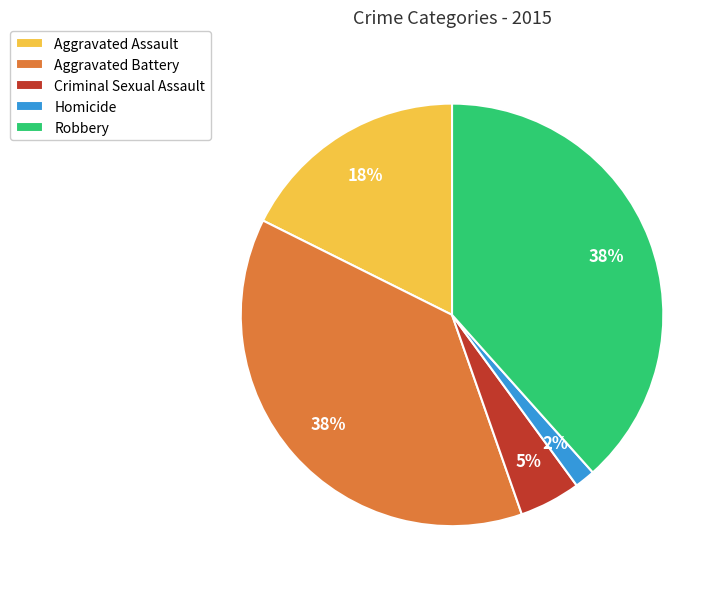

To the nearest percent, what percentage of the pie is Robbery?

38%